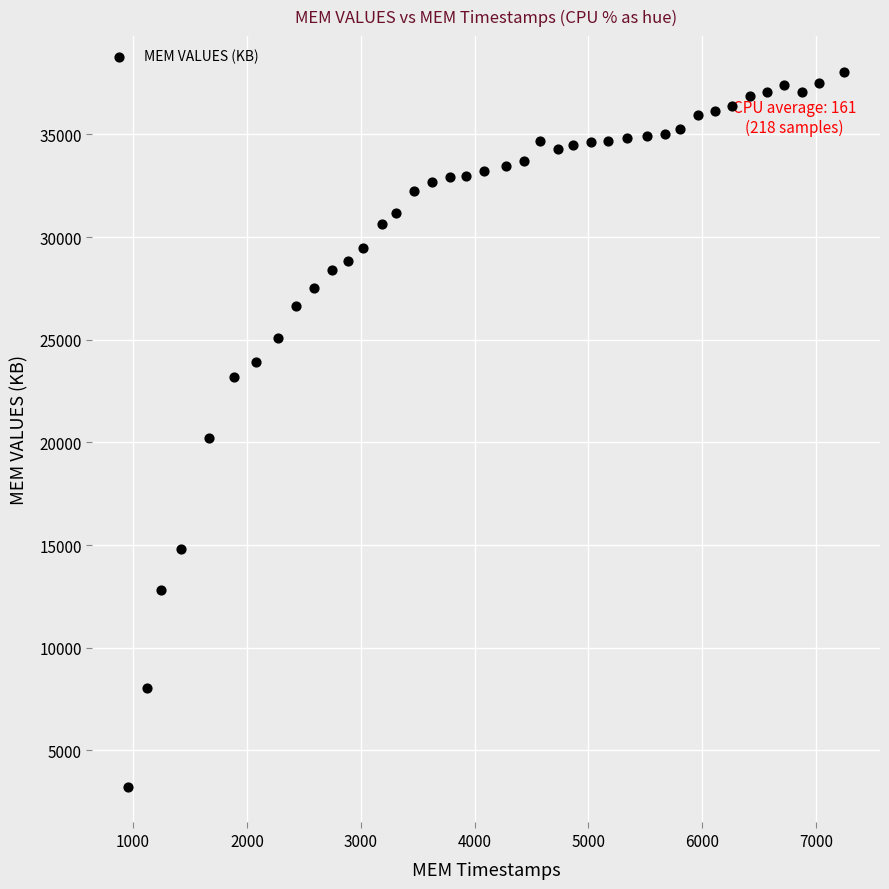

What is the range of Y values (max minus min)?

34824